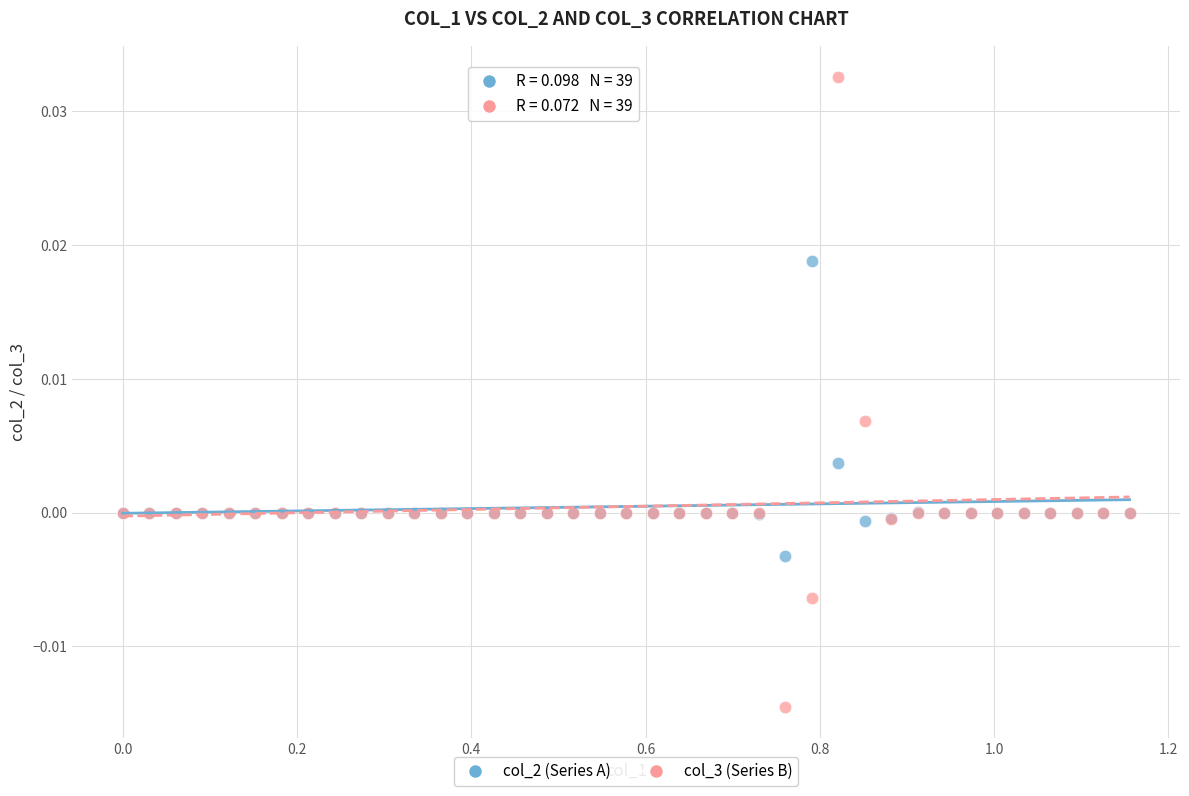

Which series reaches the minimum Y coordinate?

col_3 (Series B)